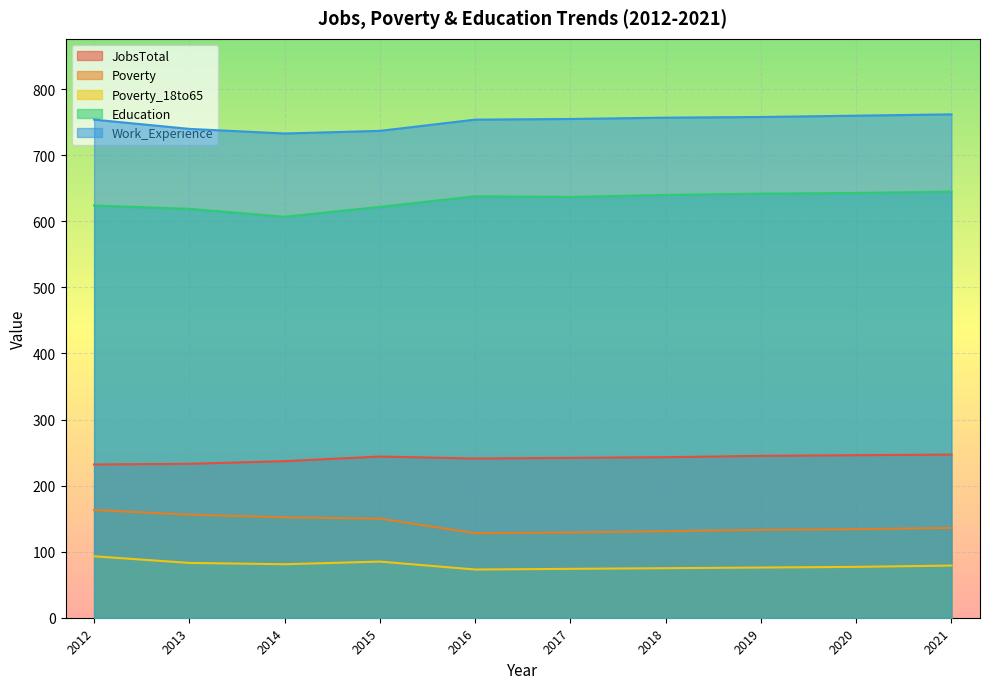

Is the value of Work_Experience at 2013 greater than the value of Poverty at 2018?

Yes